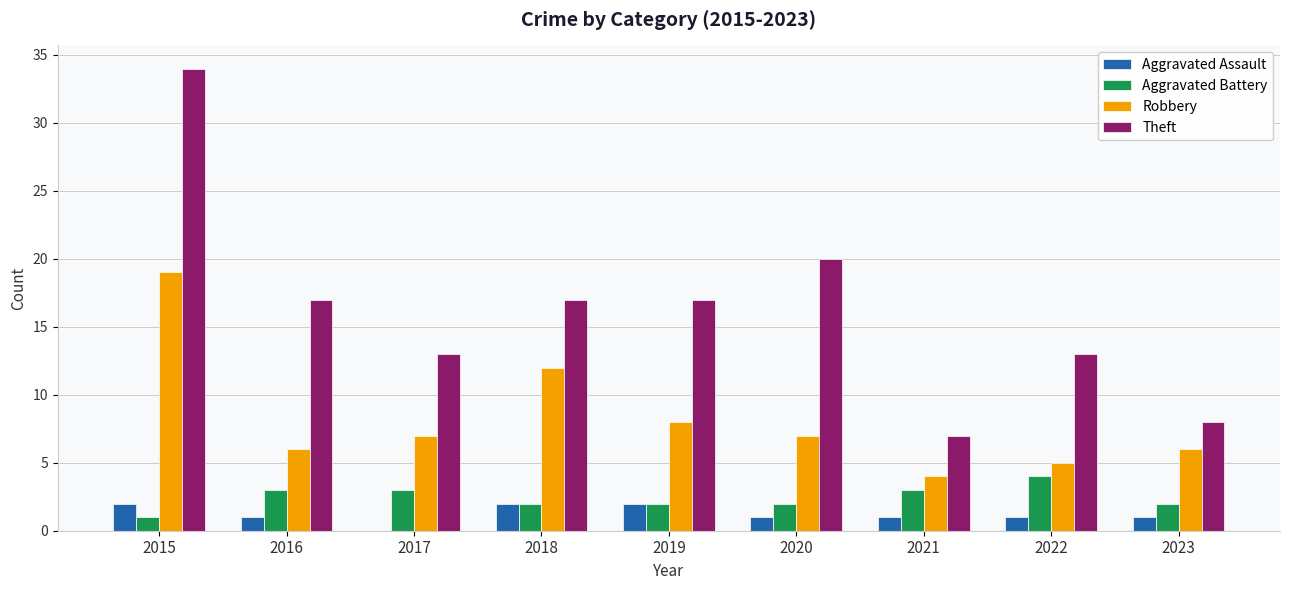

At which label does Theft reach its peak?

2015